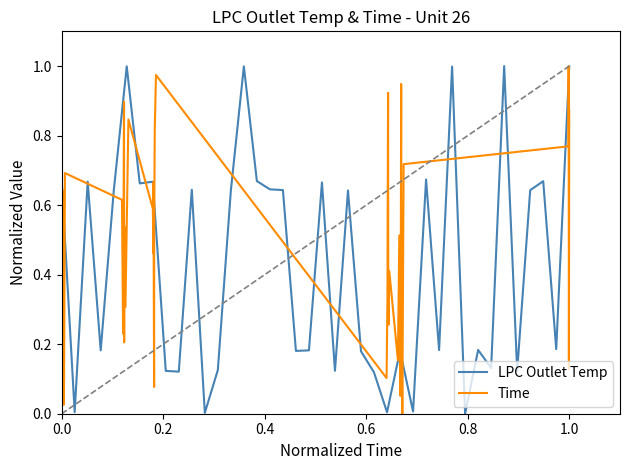

The value of Time at 34 is 0.2. True or false?

False